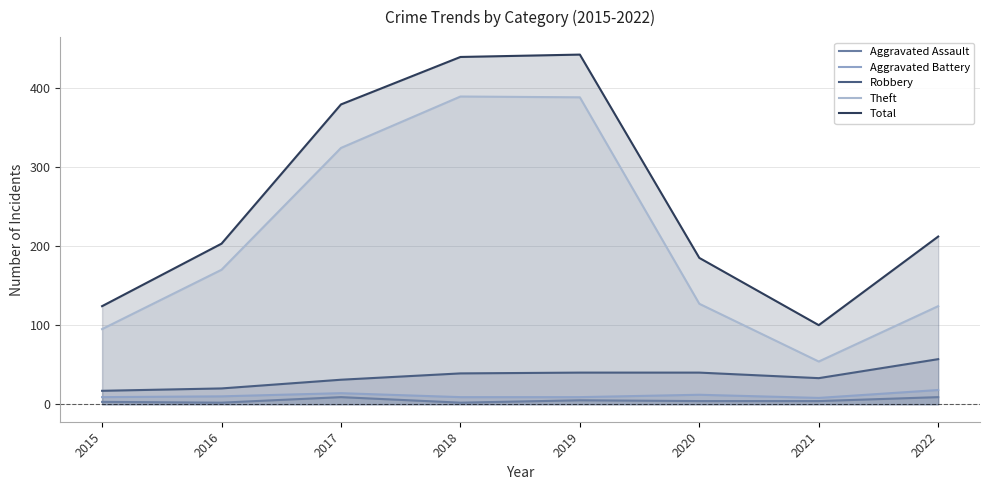

What is the difference between the maximum and minimum values in the Aggravated Assault series?

7